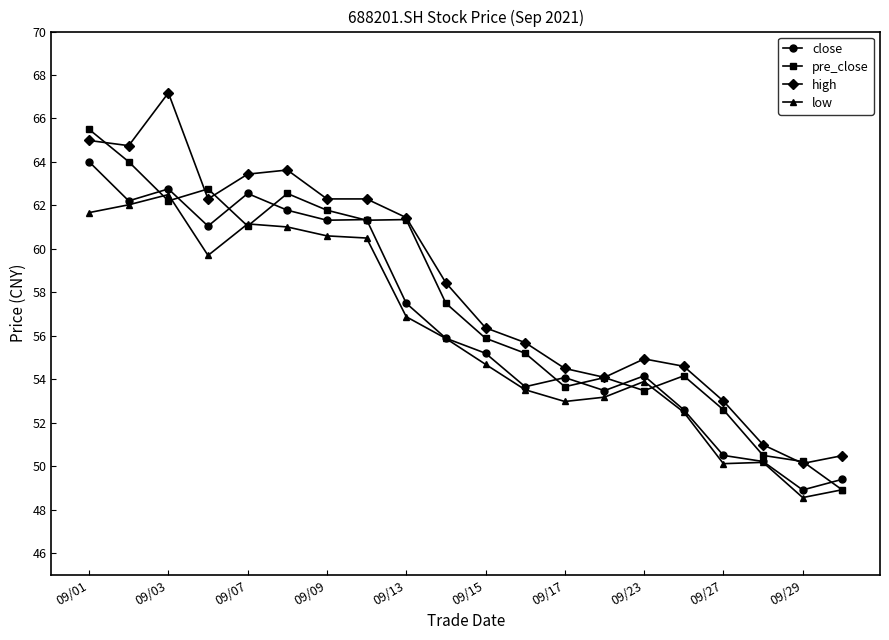

What is the average value of the close series?

56.6